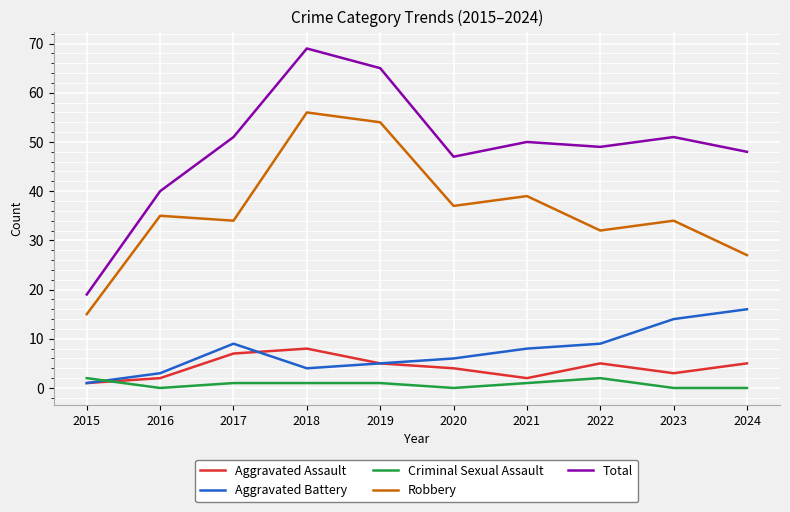

What is the spread (max minus min) of values at 2015?

18